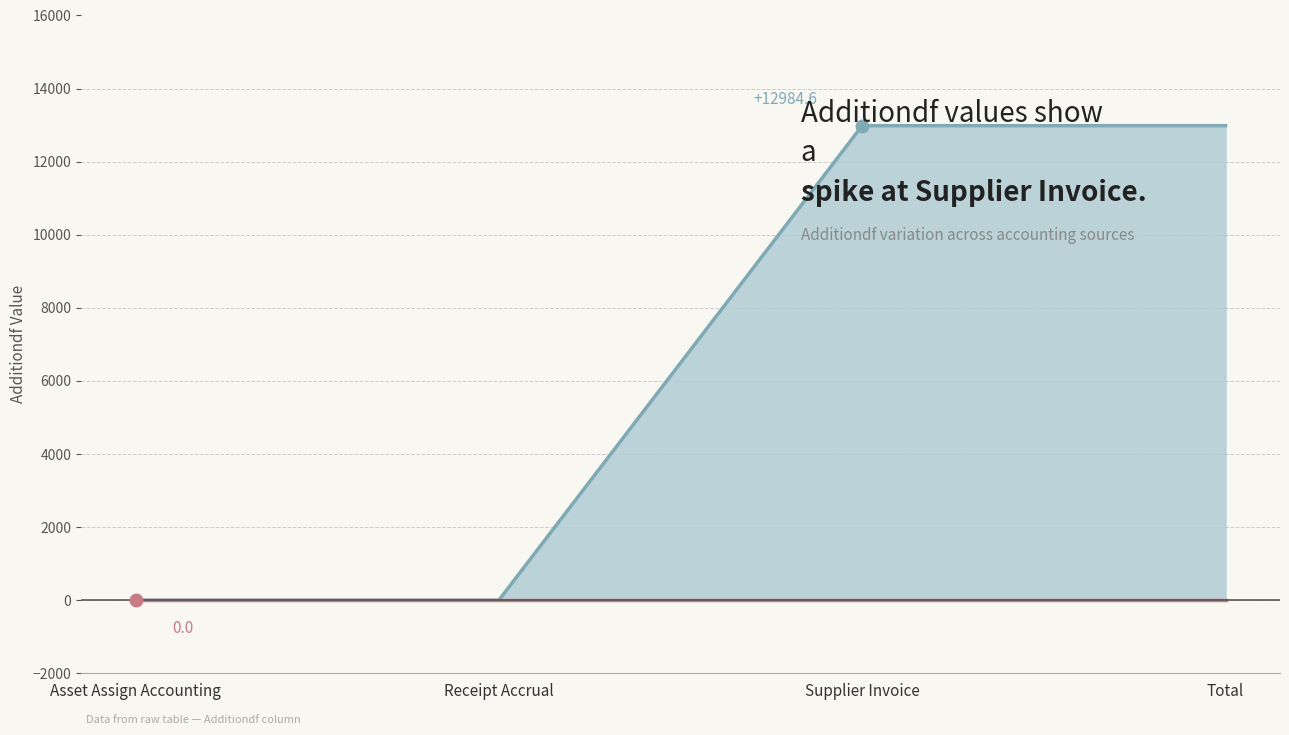

Which category has the lowest value across all series?

Asset Assign Accounting